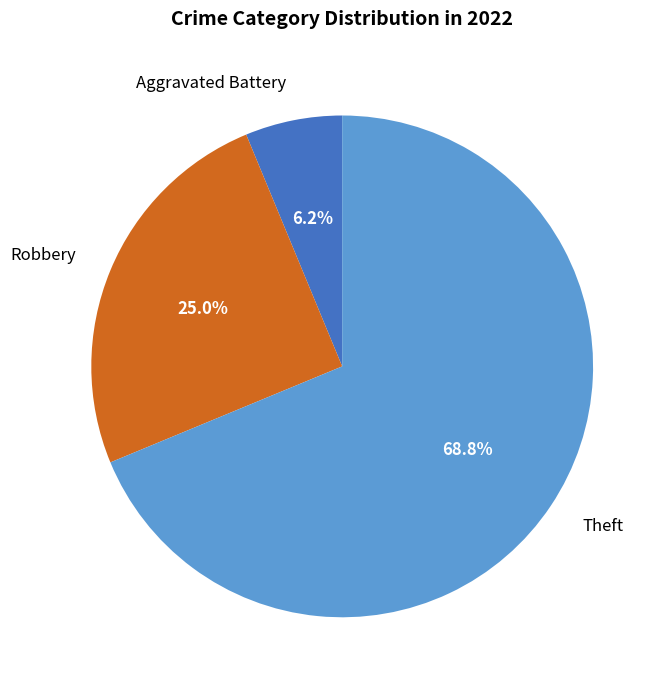

How many slices are in this pie chart?

3